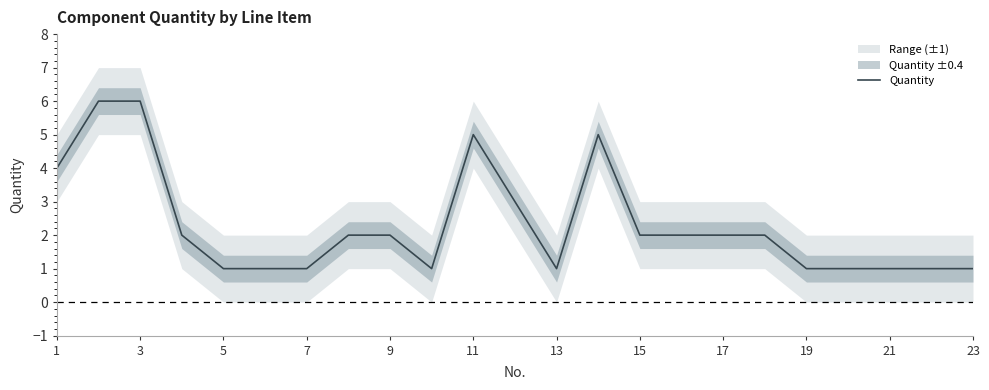

What is the maximum value for Quantity?

6